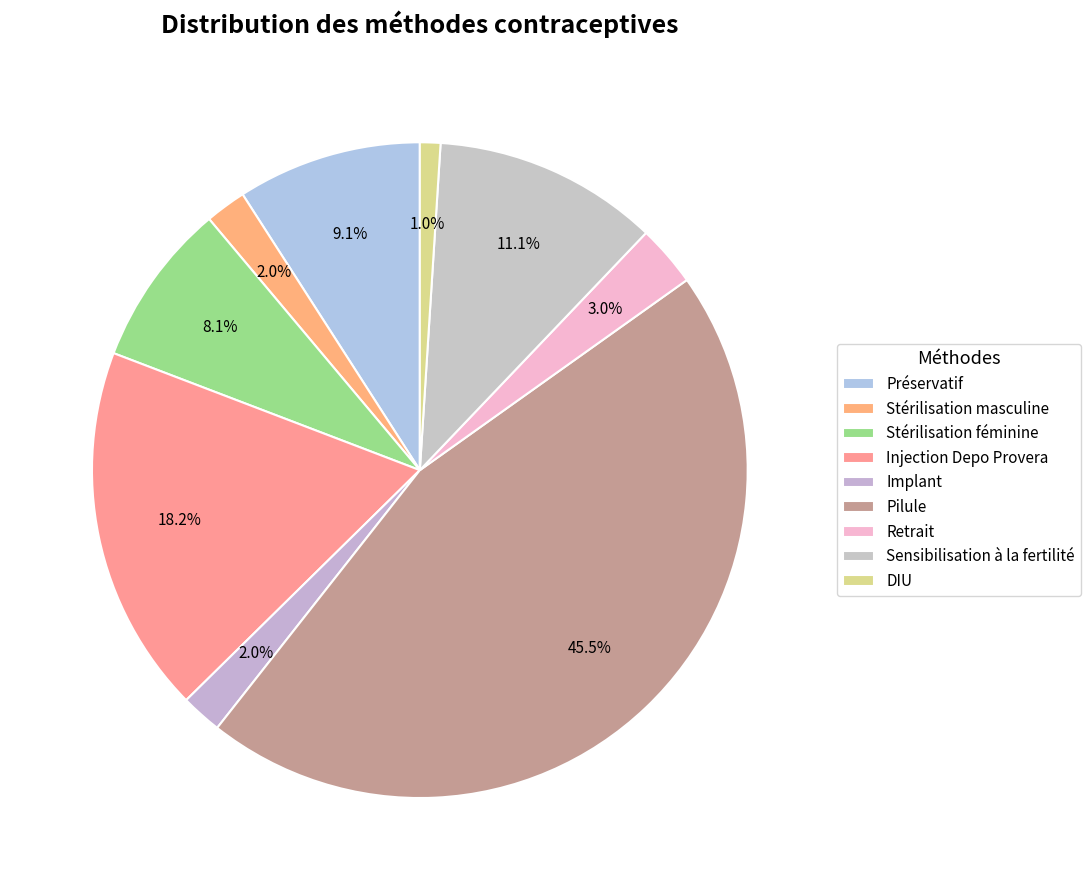

Which slice is the largest?

Pilule